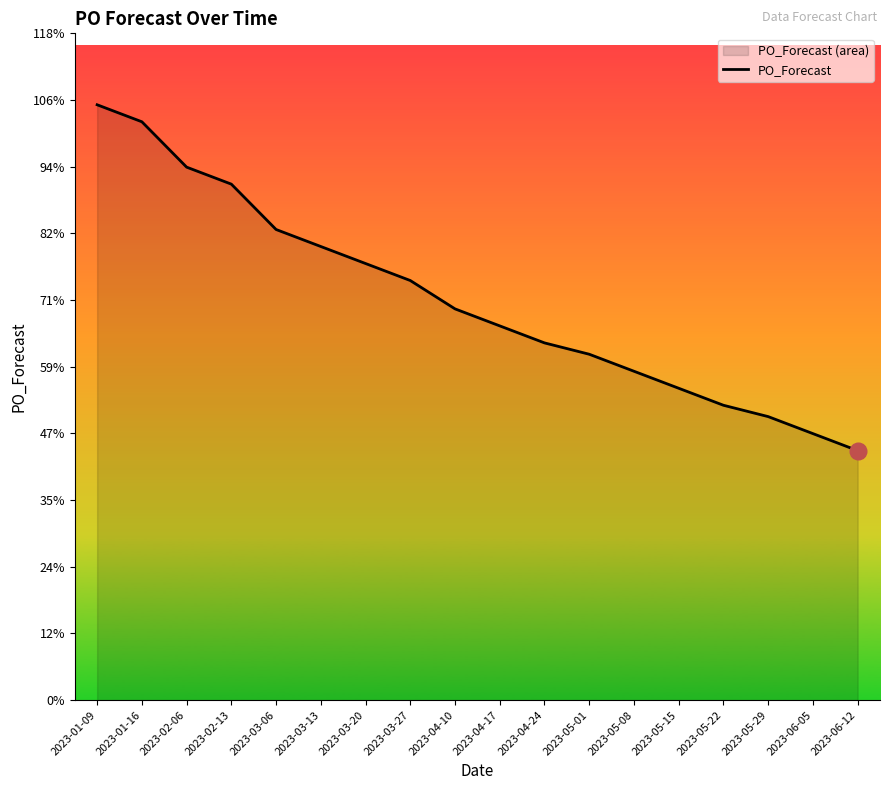

Is it true that the value at 2023-01-16 is 51?

False